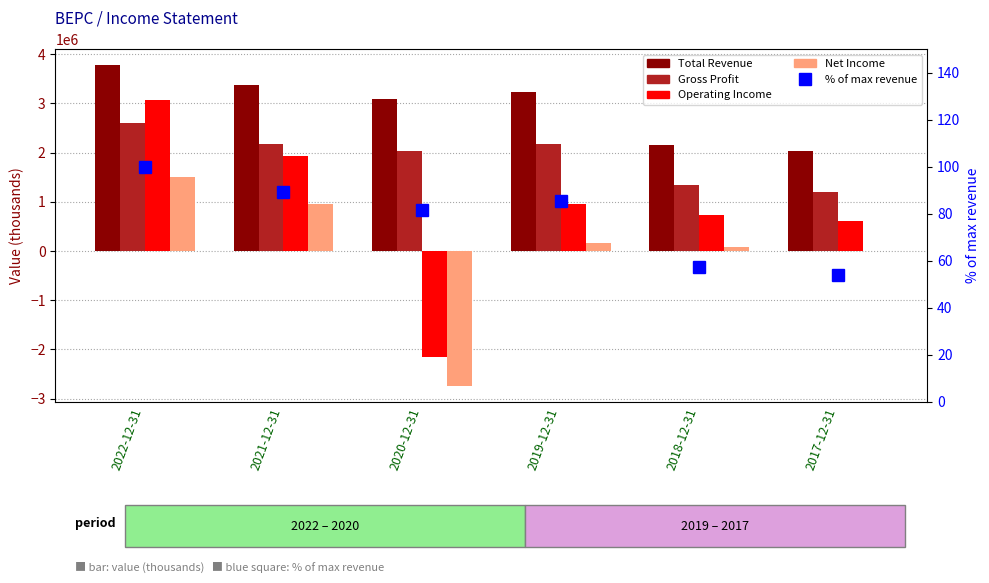

What is the label of the 5th bar from the left?

2018-12-31